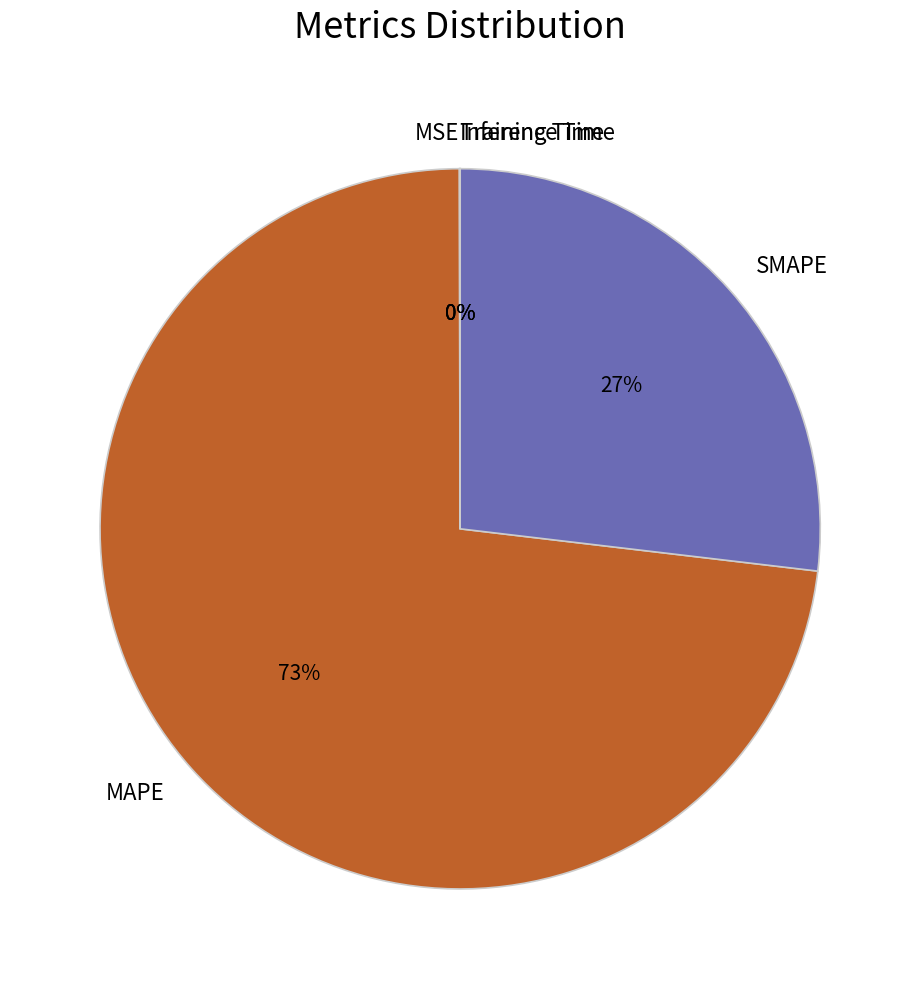

Which slice is the largest?

MAPE